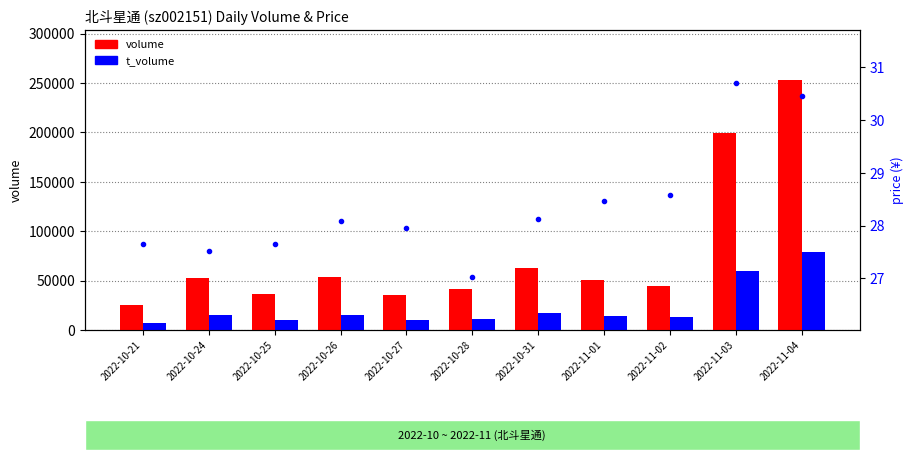

At which category does the chart reach its minimum across all series?

2022-10-28